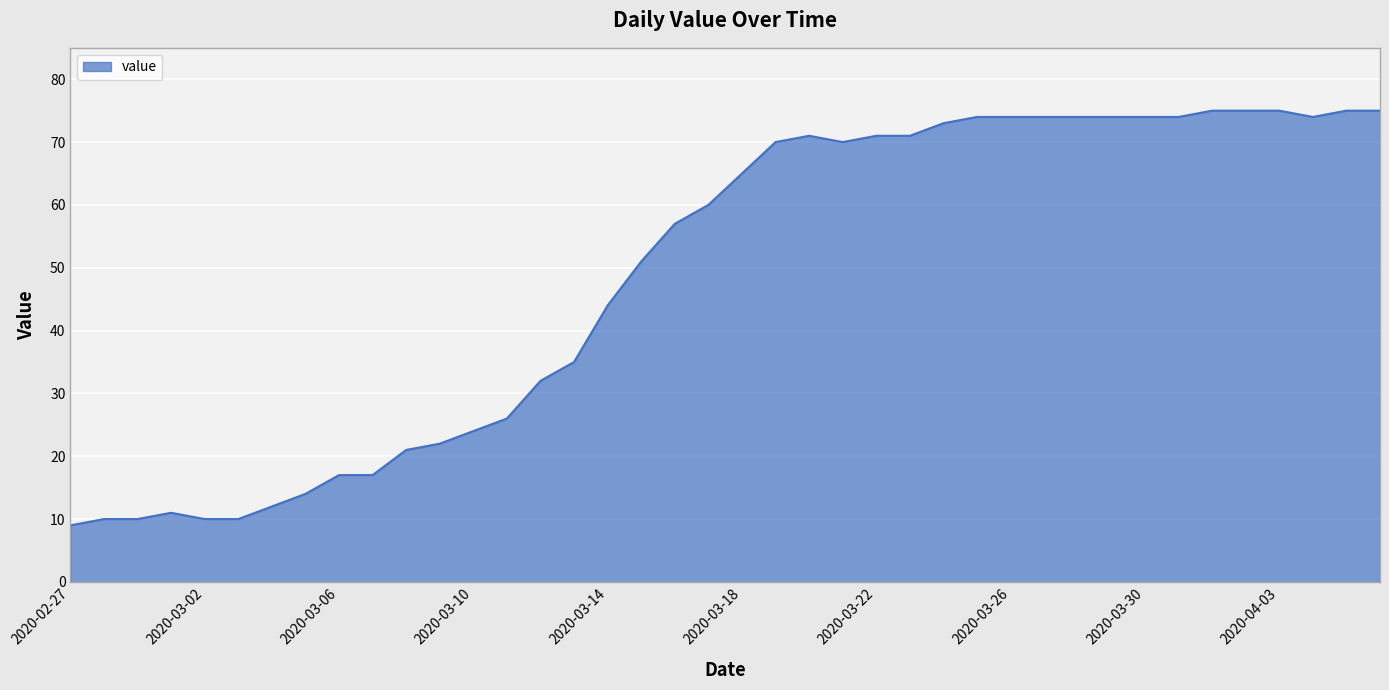

What is the minimum value shown in the chart?

9